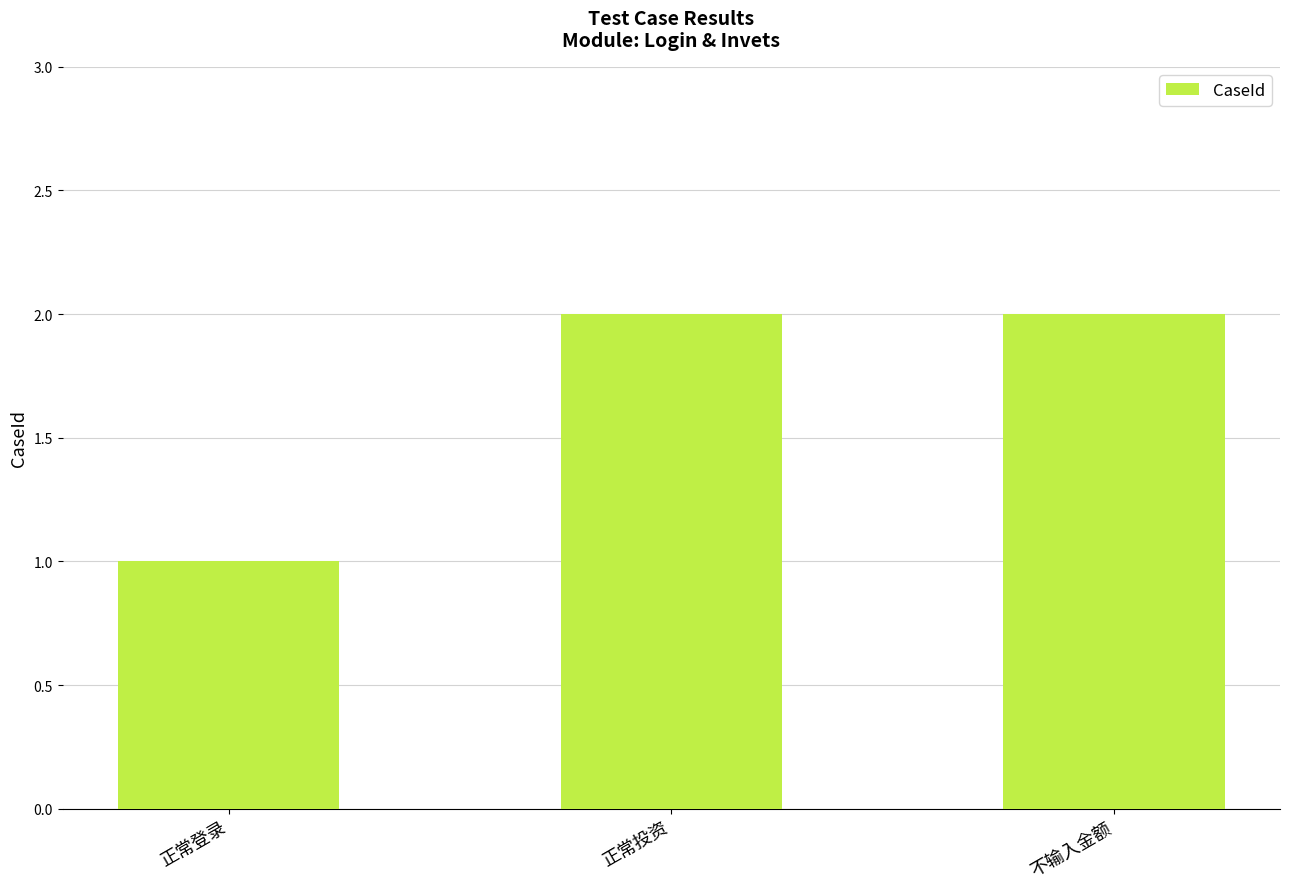

How many categories are shown in the chart?

3